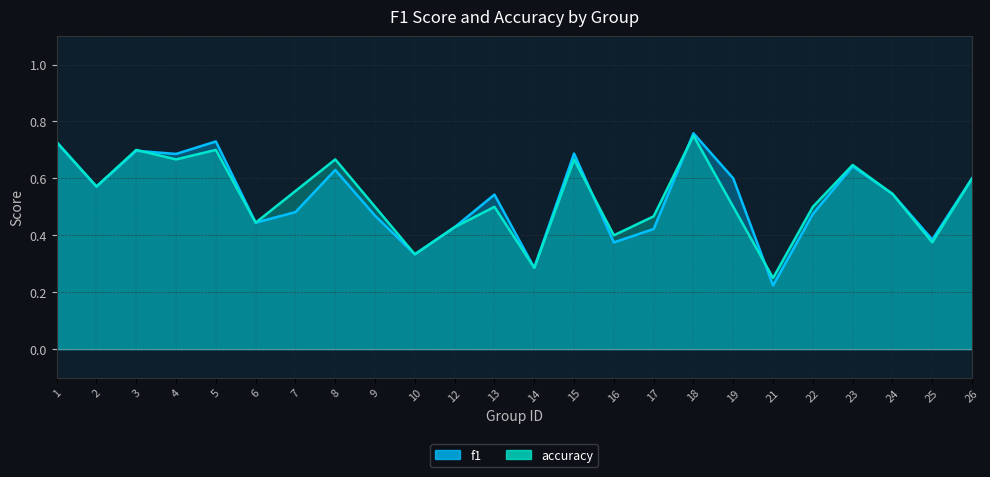

Reading left to right, list all the values displayed in this chart.

f1: 0.7	0.6	0.7	0.7	0.7	0.4	0.5	0.6	0.5	0.3	0.4	0.5	0.3	0.7	0.4	0.4	0.8	0.6	0.2	0.5	0.6	0.5	0.4	0.6
accuracy: 0.7	0.6	0.7	0.7	0.7	0.4	0.6	0.7	0.5	0.3	0.4	0.5	0.3	0.7	0.4	0.5	0.8	0.5	0.2	0.5	0.6	0.5	0.4	0.6